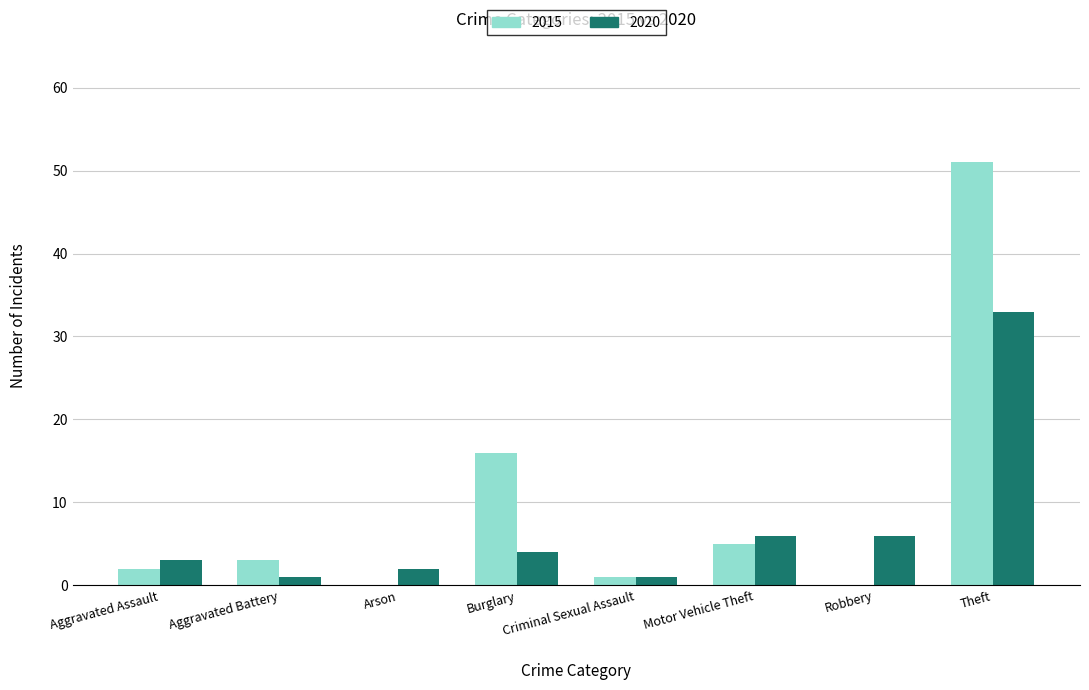

Is the value of 2020 at Motor Vehicle Theft greater than the value of 2015 at Robbery?

Yes